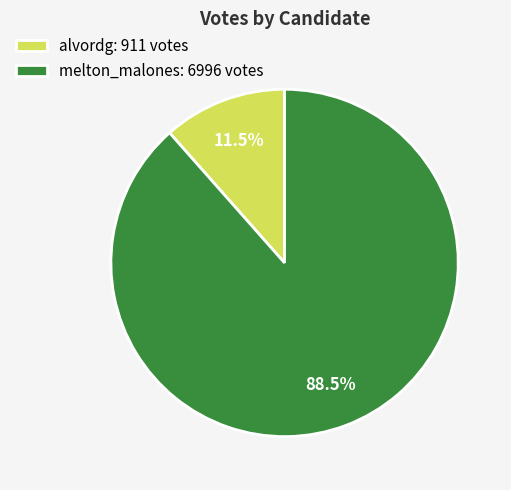

Combined, what portion of the pie is melton_malones: 6996 votes and alvordg: 911 votes?

100.0%